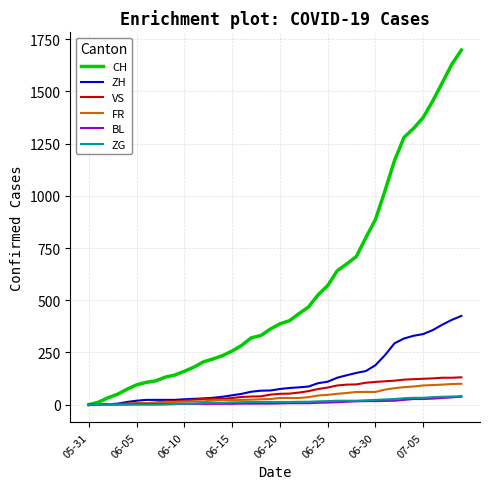

Which series has the largest total across all categories?

CH